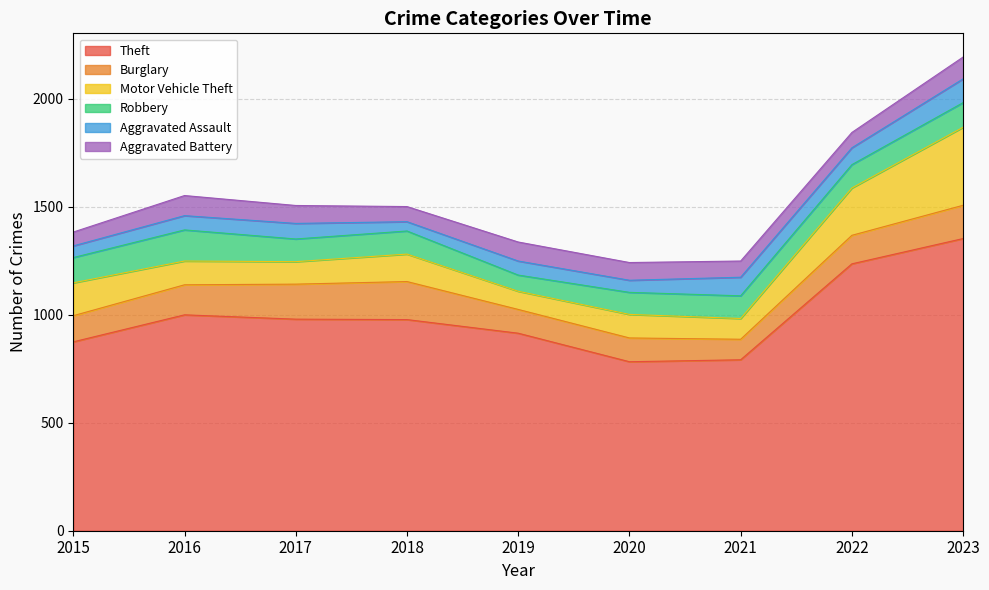

How many values in the Theft series are below 977?

4